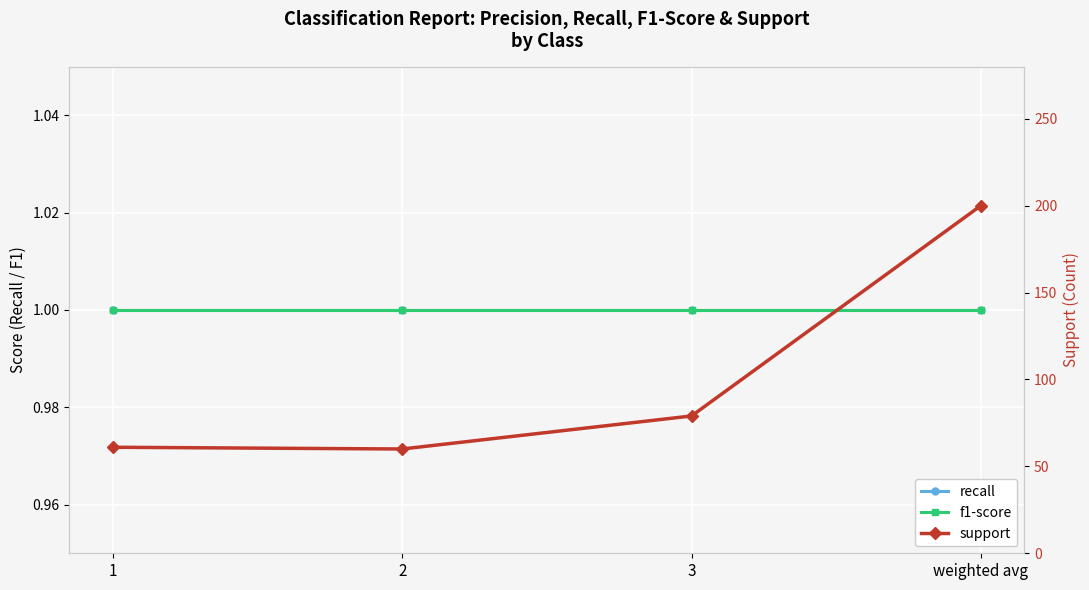

What is the highest value of the f1-score series?

1